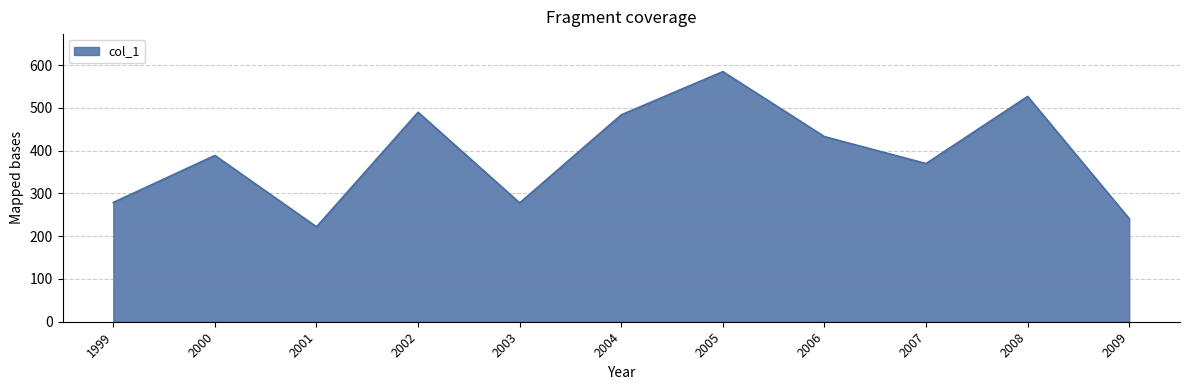

At which label is the value closest to 403?

2000